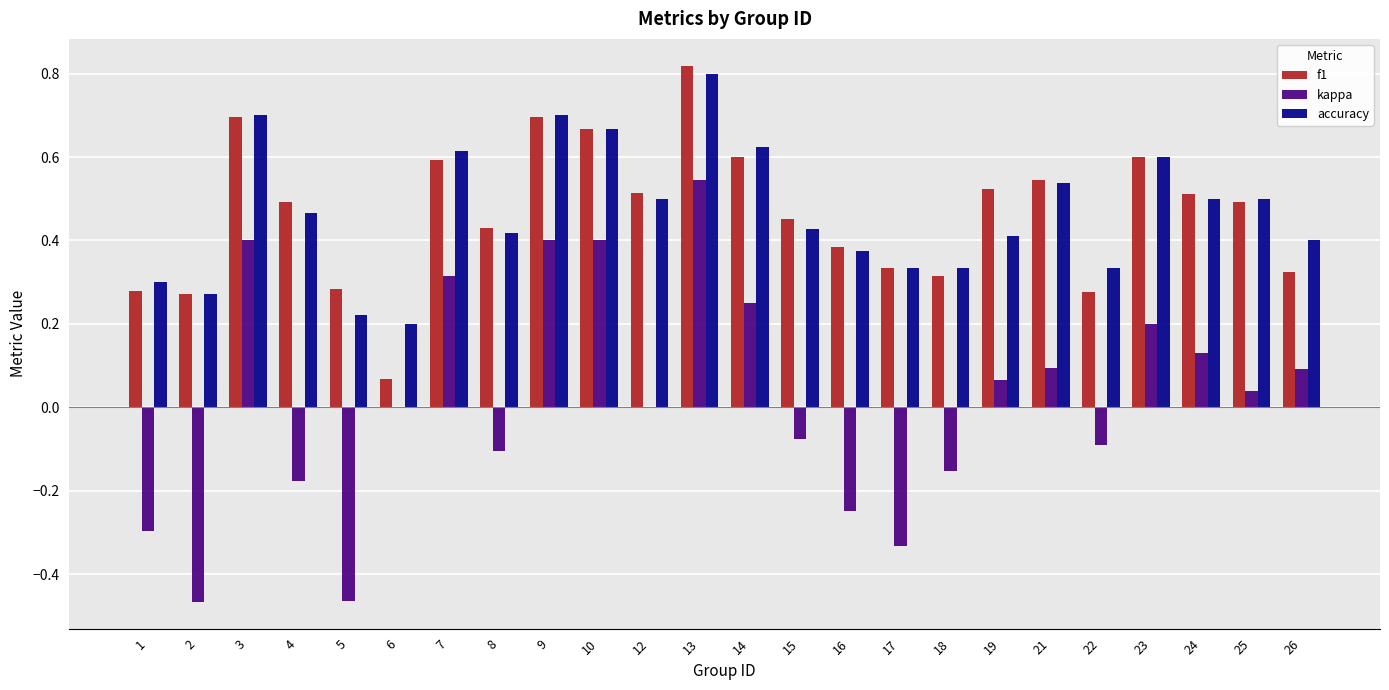

What is the total value across all series at 10?

1.7